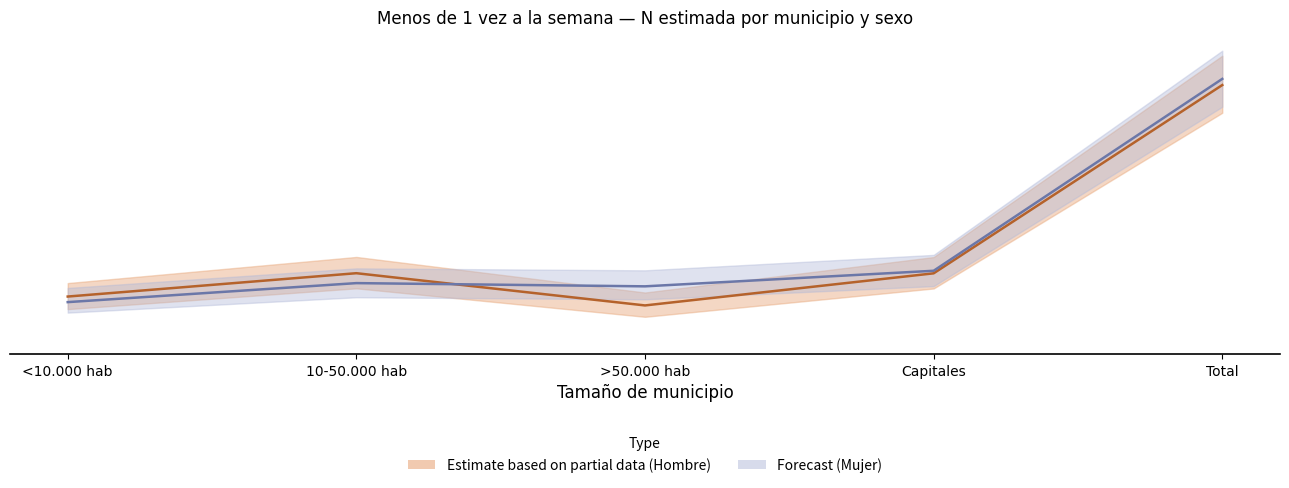

What is the total value across all series at Capitales?

209.1